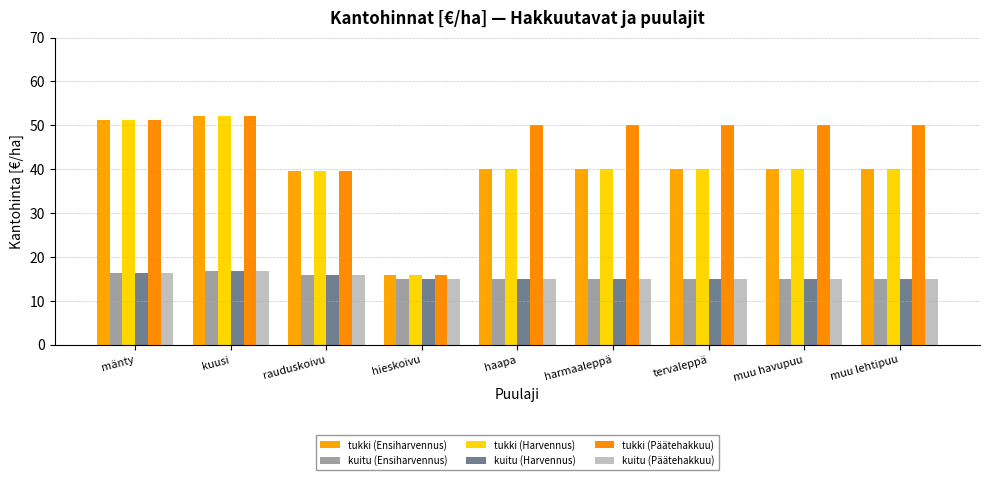

Which label corresponds to the smallest value in the chart?

hieskoivu